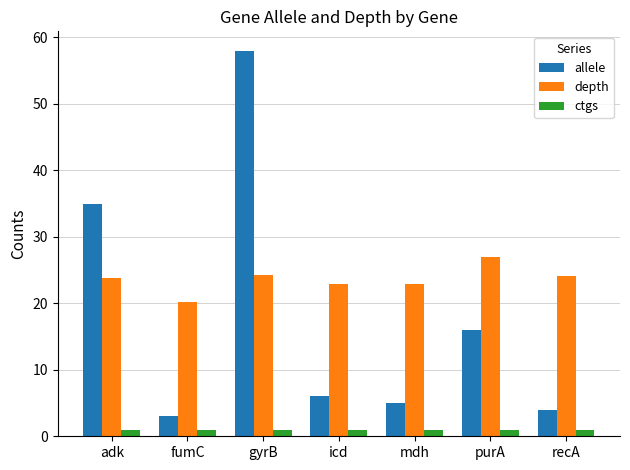

How many distinct data groups are displayed?

3